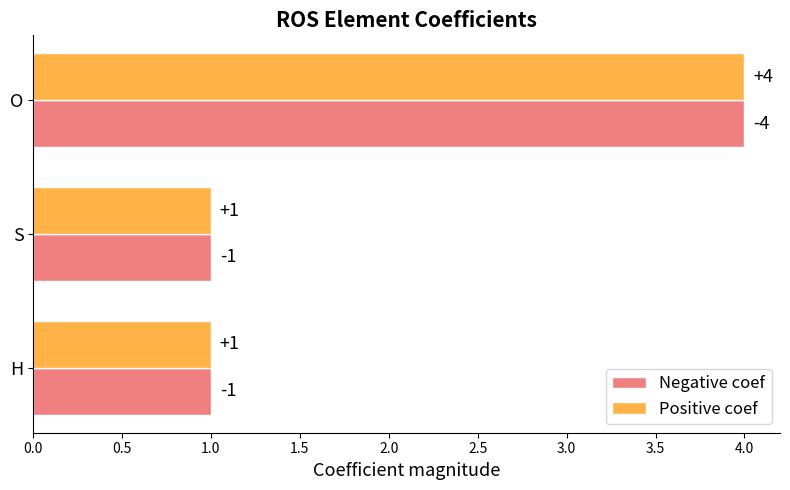

Is it true that Positive coef equals 1 at H?

True